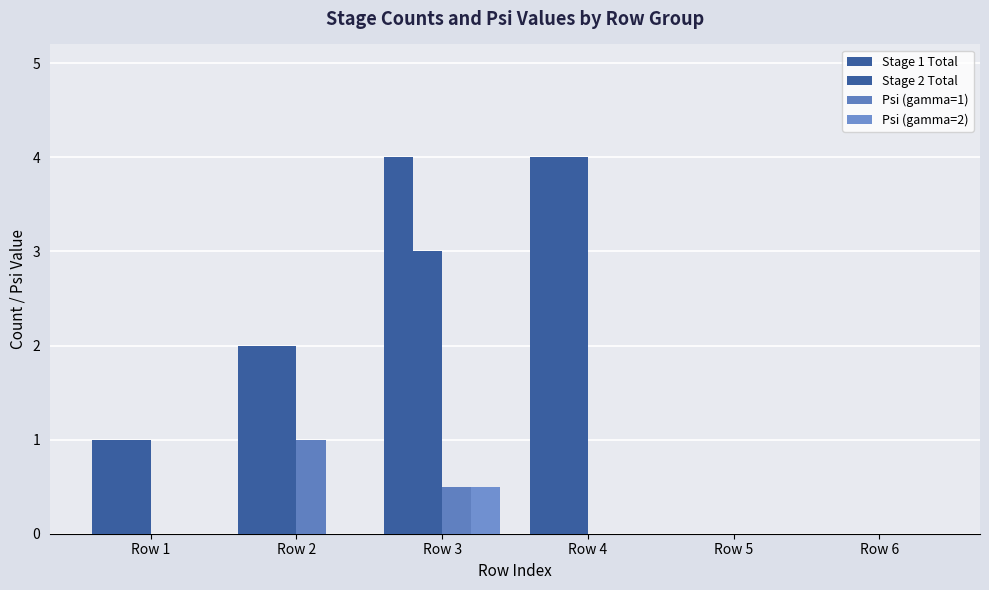

Are the bars horizontal?

No